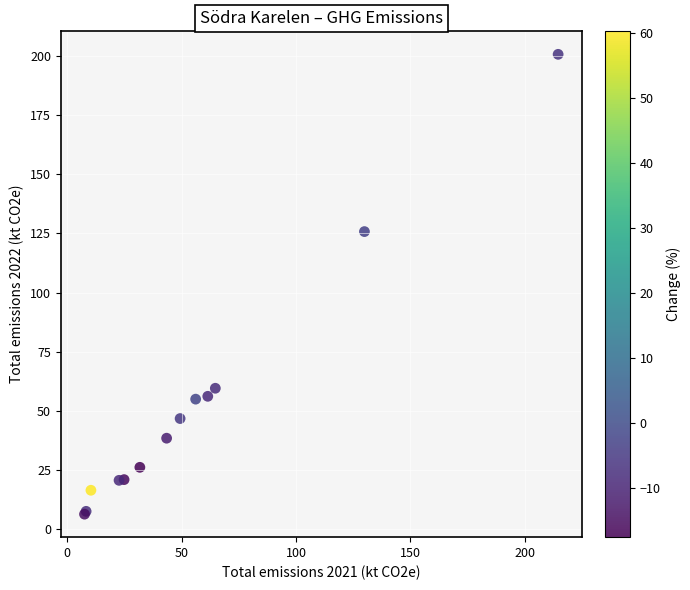

What Y value in the scatter plot is closest to 103?

125.8